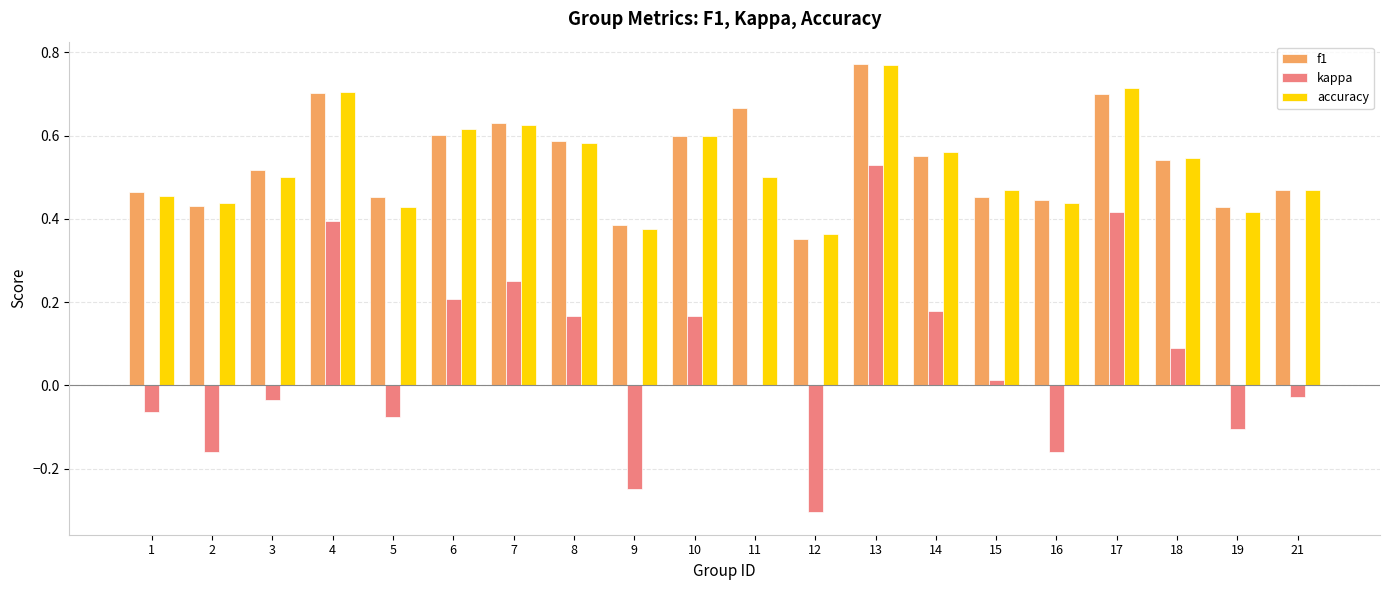

Which series has the widest spread of values?

kappa